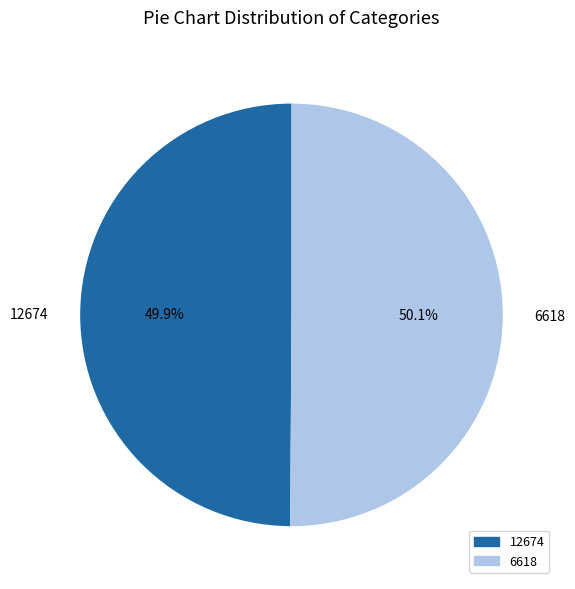

Approximately how many times larger is the value at 12674 compared to 6618?

1.0